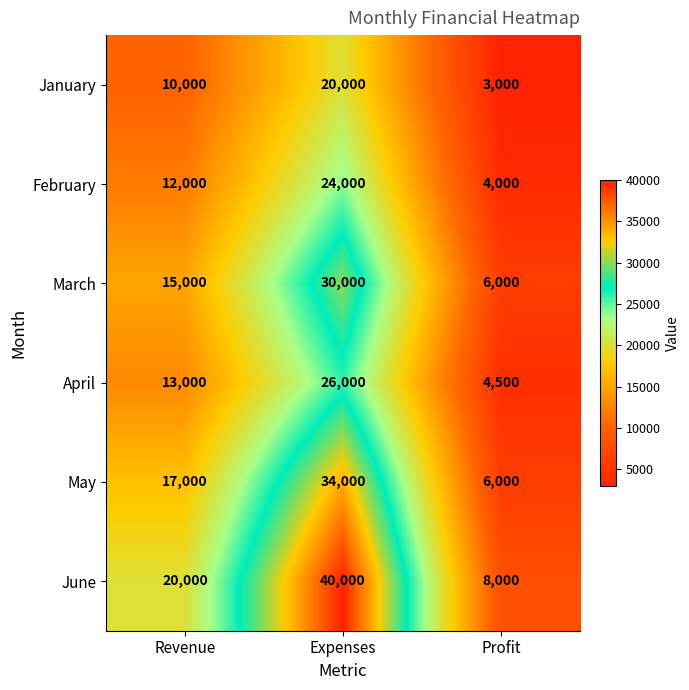

What is the total value across all series at Profit?

31500